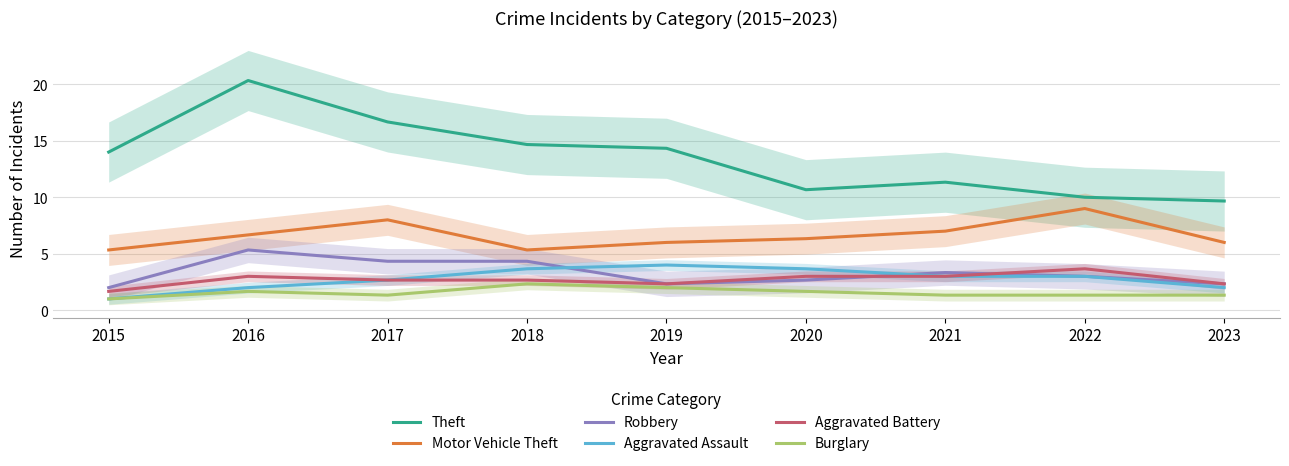

Reading left to right, transcribe all the data shown in this chart.

Theft: 2015=14.0	2016=20.3	2017=16.7	2018=14.7	2019=14.3	2020=10.7	2021=11.3	2022=10.0	2023=9.7
Motor Vehicle Theft: 2015=5.3	2016=6.7	2017=8.0	2018=5.3	2019=6.0	2020=6.3	2021=7.0	2022=9.0	2023=6.0
Robbery: 2015=2.0	2016=5.3	2017=4.3	2018=4.3	2019=2.3	2020=2.7	2021=3.3	2022=3.0	2023=2.3
Aggravated Assault: 2015=1.0	2016=2.0	2017=2.7	2018=3.7	2019=4.0	2020=3.7	2021=3.0	2022=3.0	2023=2.0
Aggravated Battery: 2015=1.7	2016=3.0	2017=2.7	2018=2.7	2019=2.3	2020=3.0	2021=3.0	2022=3.7	2023=2.3
Burglary: 2015=1.0	2016=1.7	2017=1.3	2018=2.3	2019=2.0	2020=1.7	2021=1.3	2022=1.3	2023=1.3